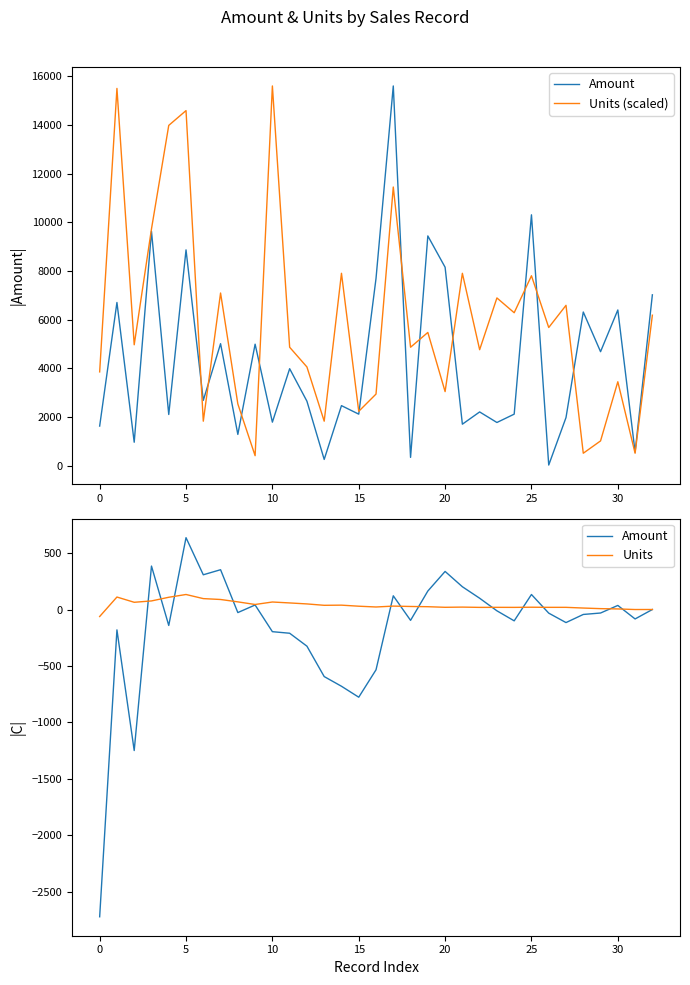

What is the sum of all Units (scaled) values?

196341.4